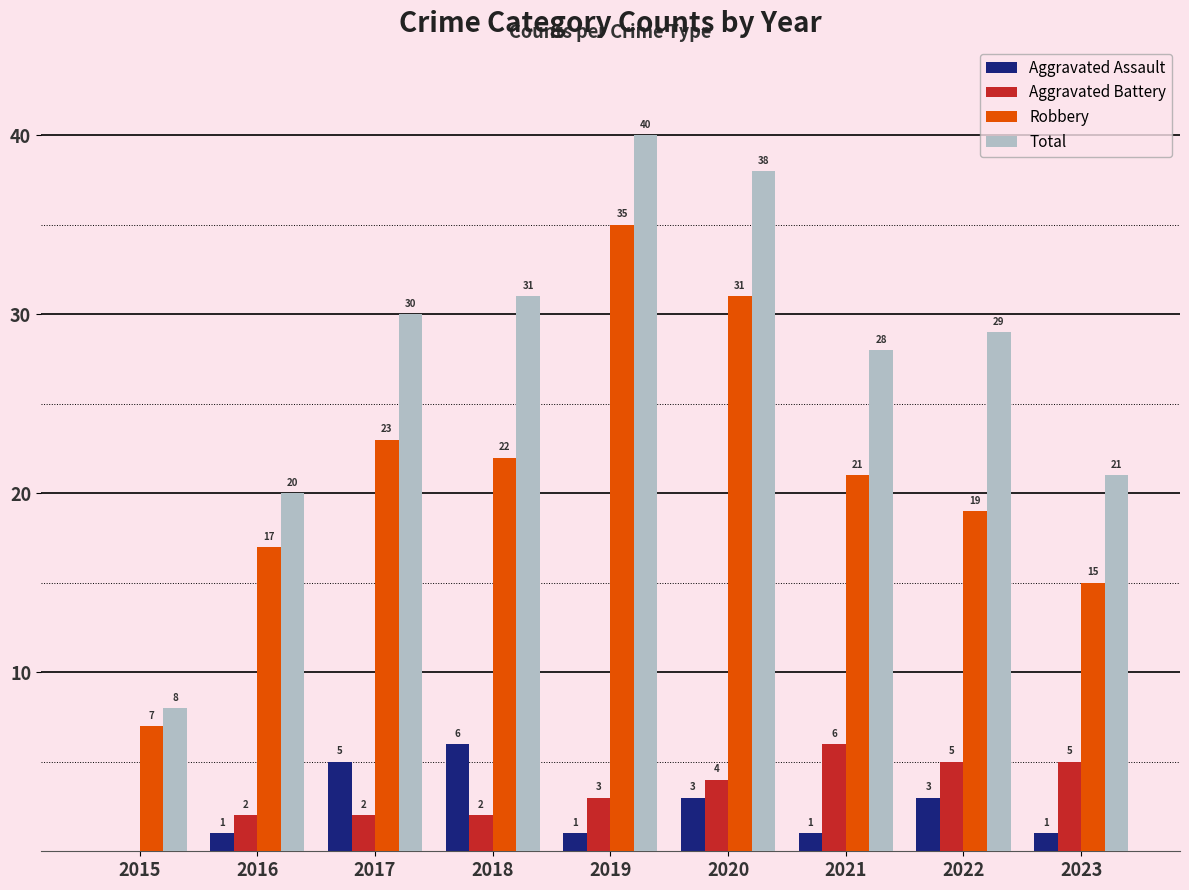

At which category is the sum across all series the highest?

2019